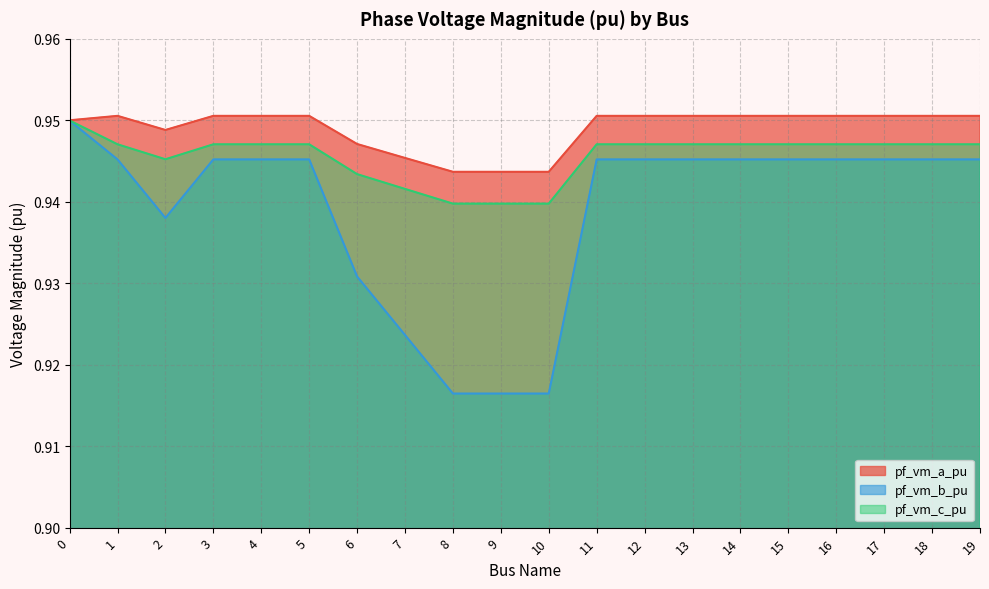

Does the chart display data point markers on the line(s)?

No